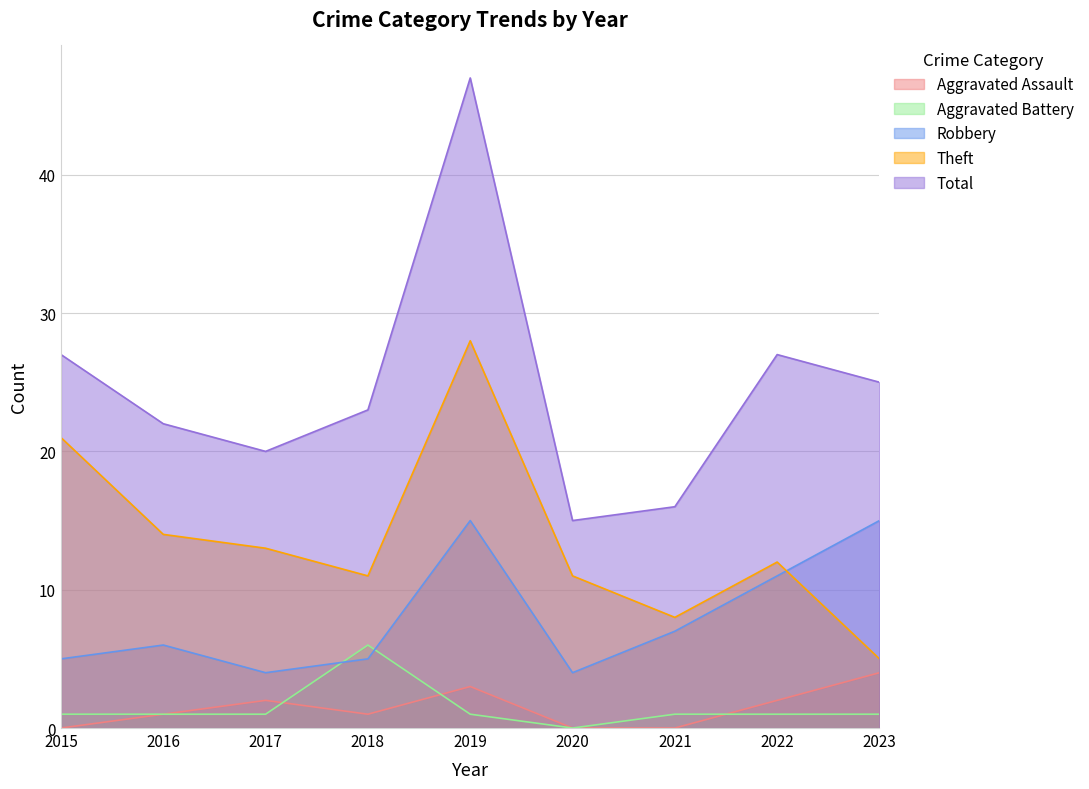

What is the difference between the second highest and minimum values in the Aggravated Assault series?

3